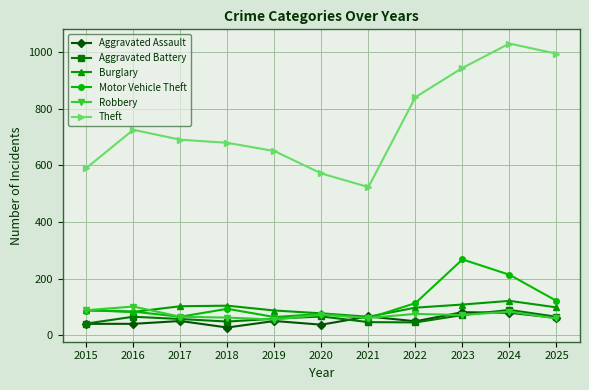

What is the sum of the Burglary values at 2020 and 2019?

166